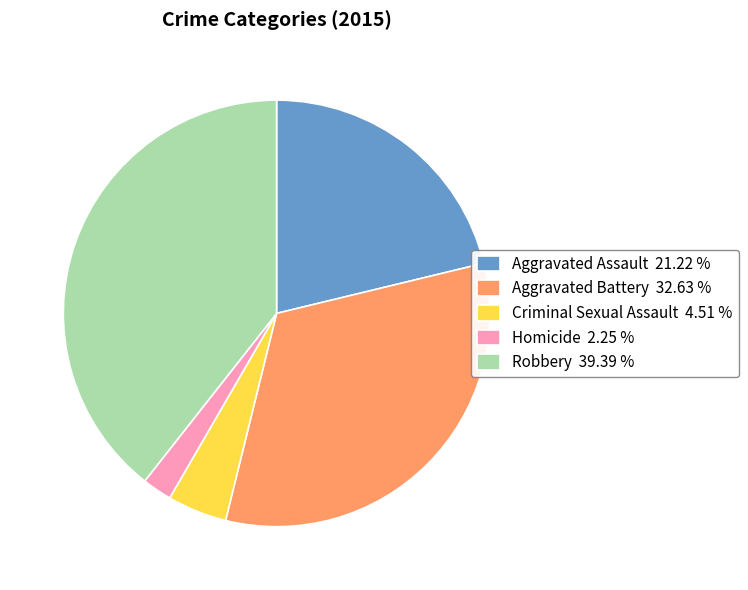

How many segments does this pie chart have?

5